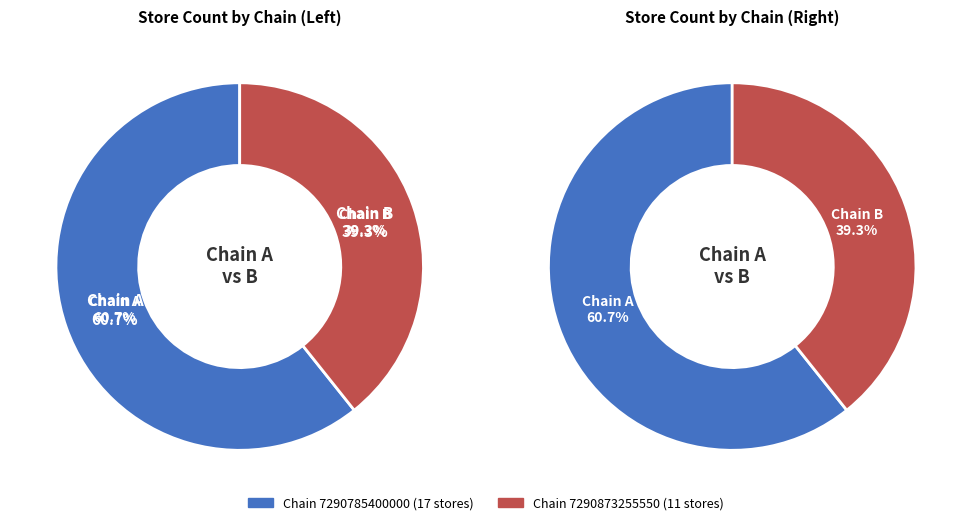

What percentage is the 7290873255550 slice, to the nearest percent?

39%